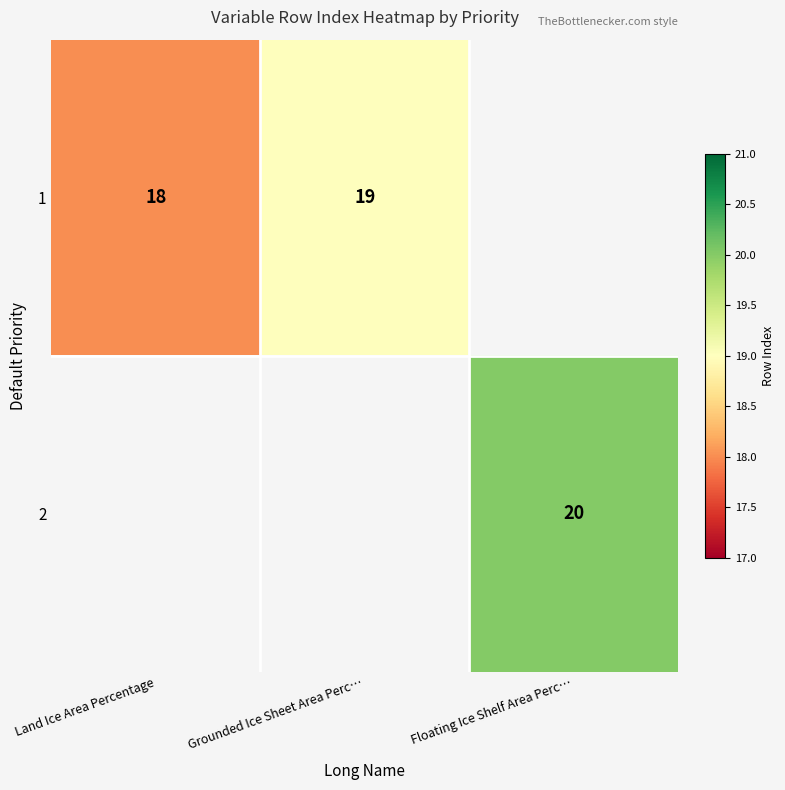

At which category is the sum across all series the highest?

Floating Ice Shelf Area Perc…